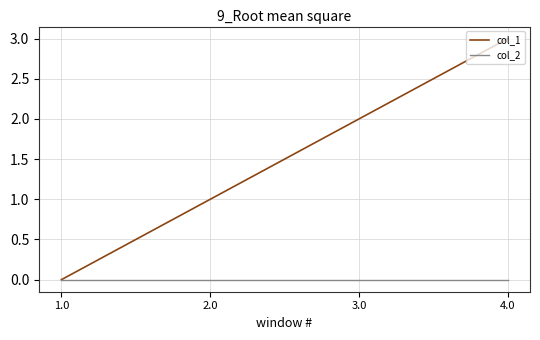

Reading left to right, what are all the values shown in this chart?

col_1: 1.0=0	2.0=1	3.0=2	4.0=3
col_2: 1.0=0	2.0=0	3.0=0	4.0=0